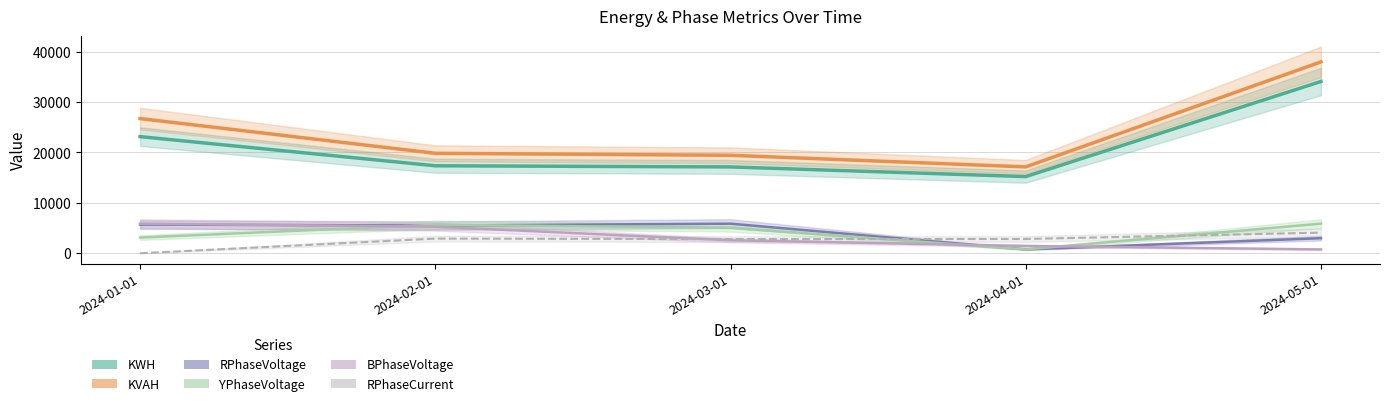

List the labels in order of RPhaseVoltage value, smallest first.

2024-04-01, 2024-05-01, 2024-02-01, 2024-01-01, 2024-03-01